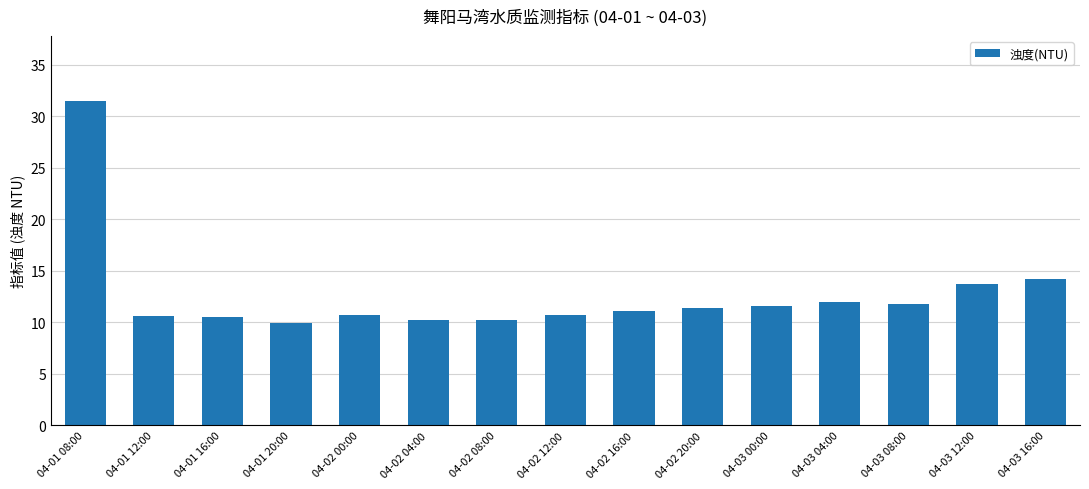

What is the average value?

12.7